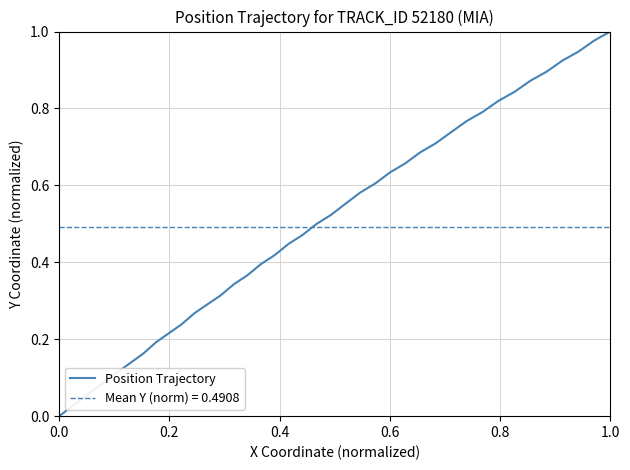

What is the difference between the second highest and second lowest values?

1.0